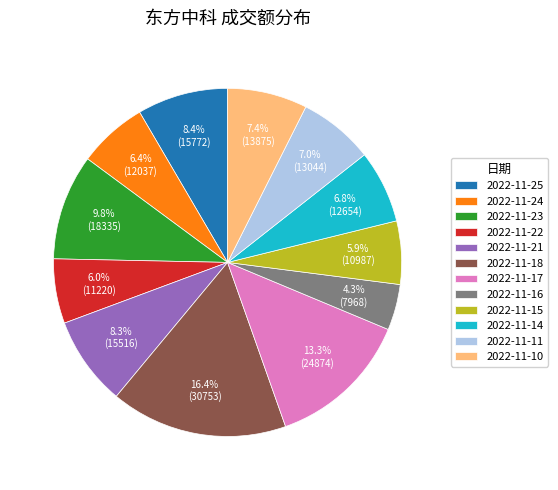

Is it true that 2022-11-22 is 1% of the pie?

False